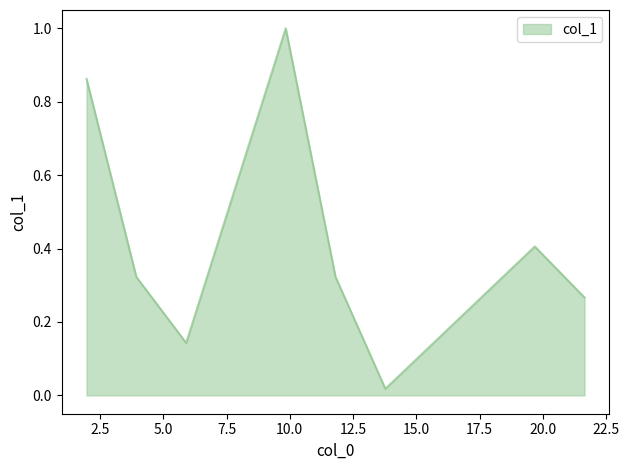

What is the average value?

0.4